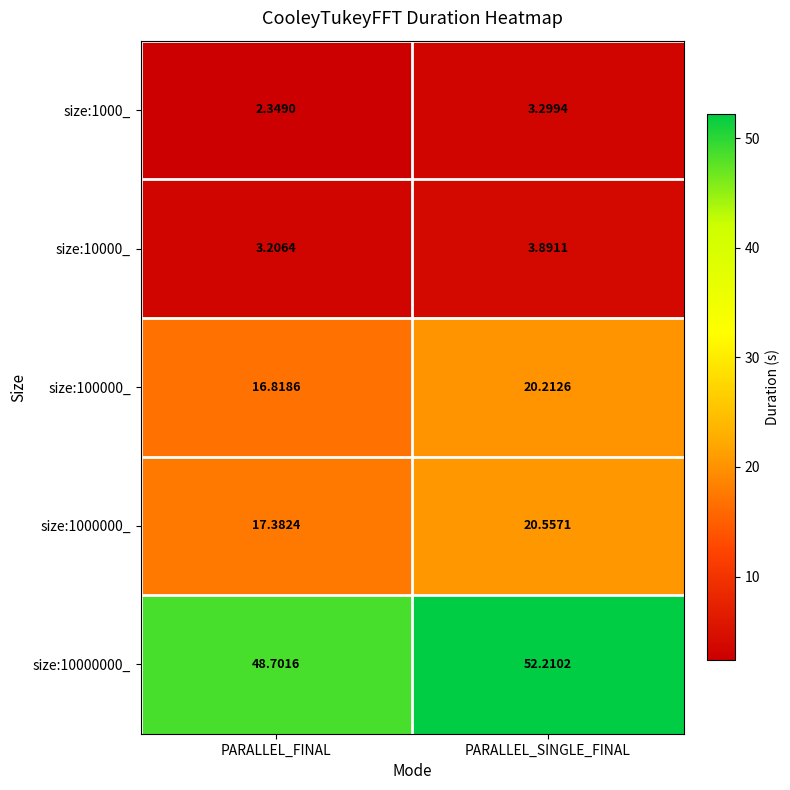

At which category does the chart reach its peak across all series?

PARALLEL_SINGLE_FINAL